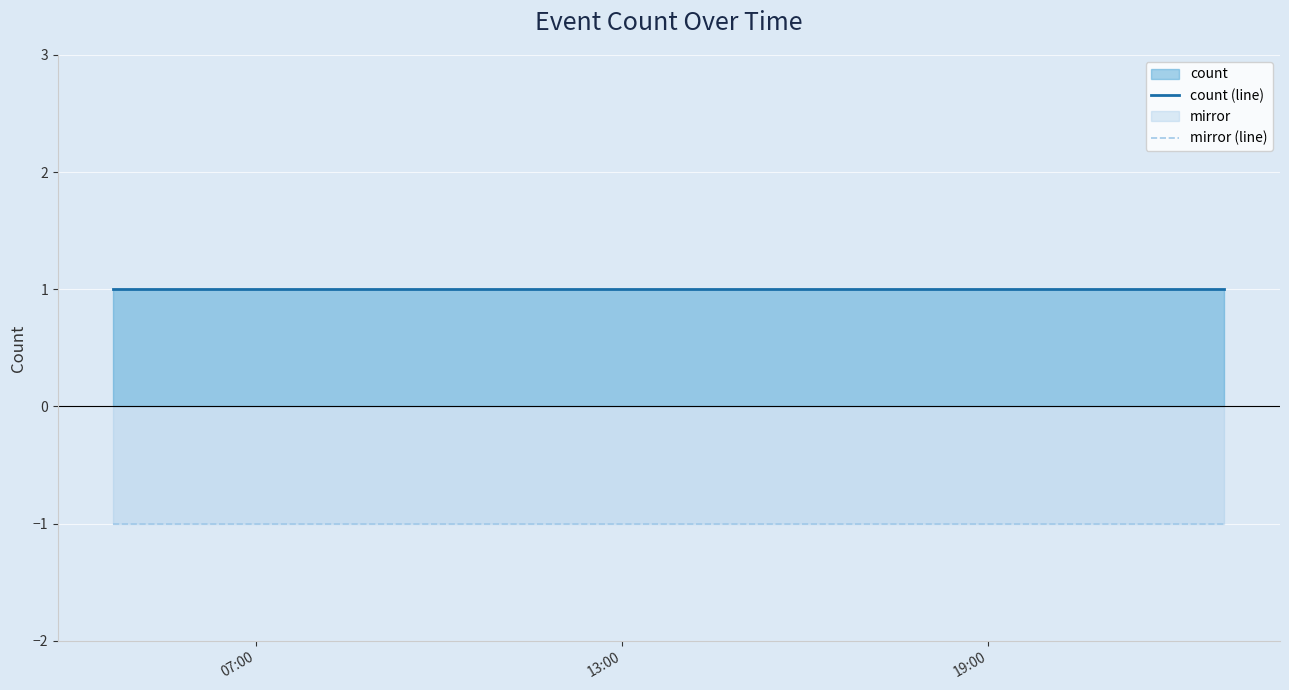

What is the sum of all count (line) values?

3